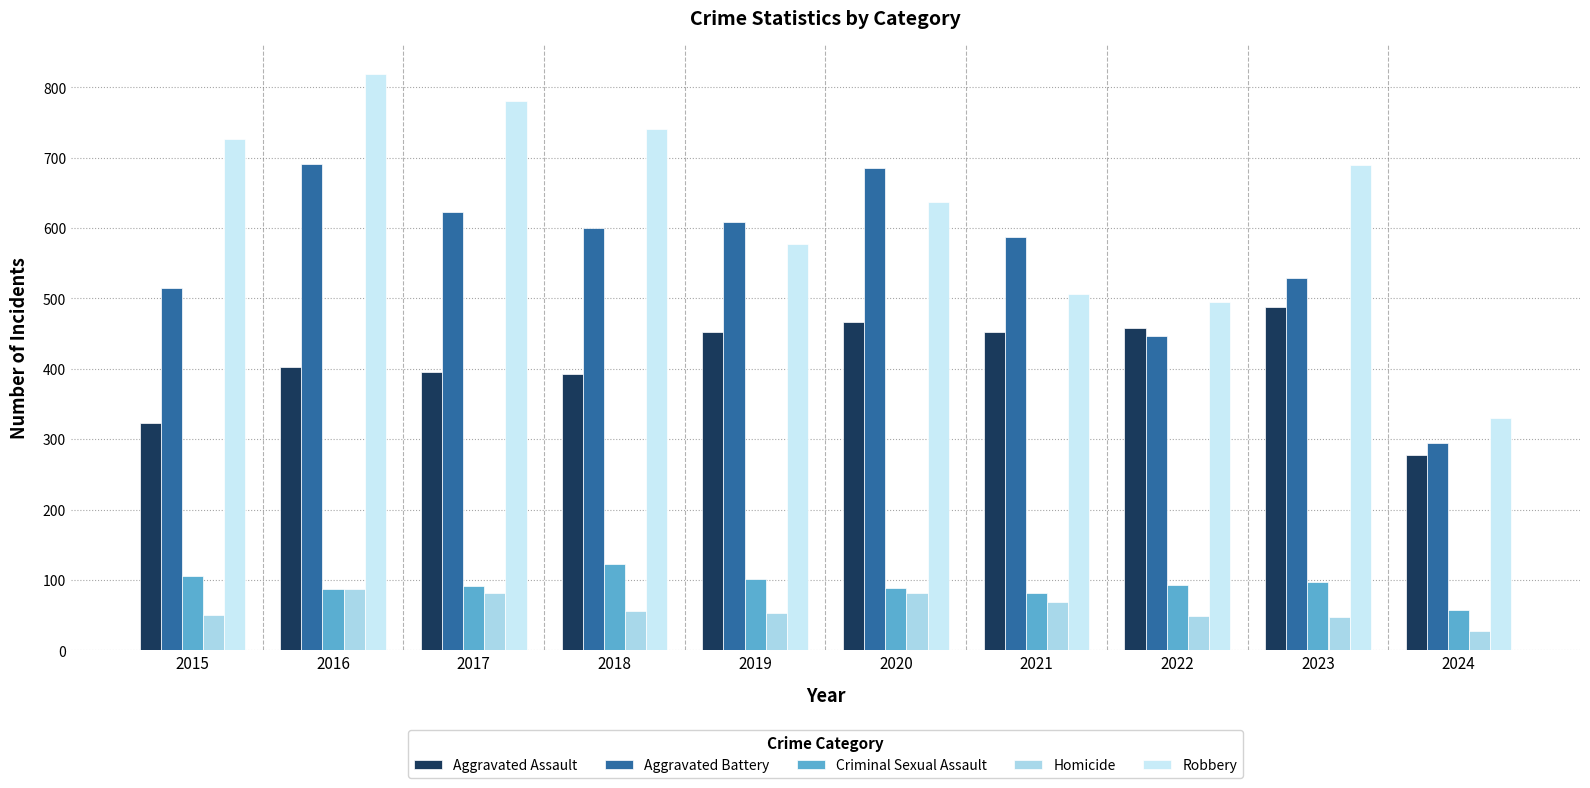

True or false: Aggravated Assault has a value of 402 at 2016.

True